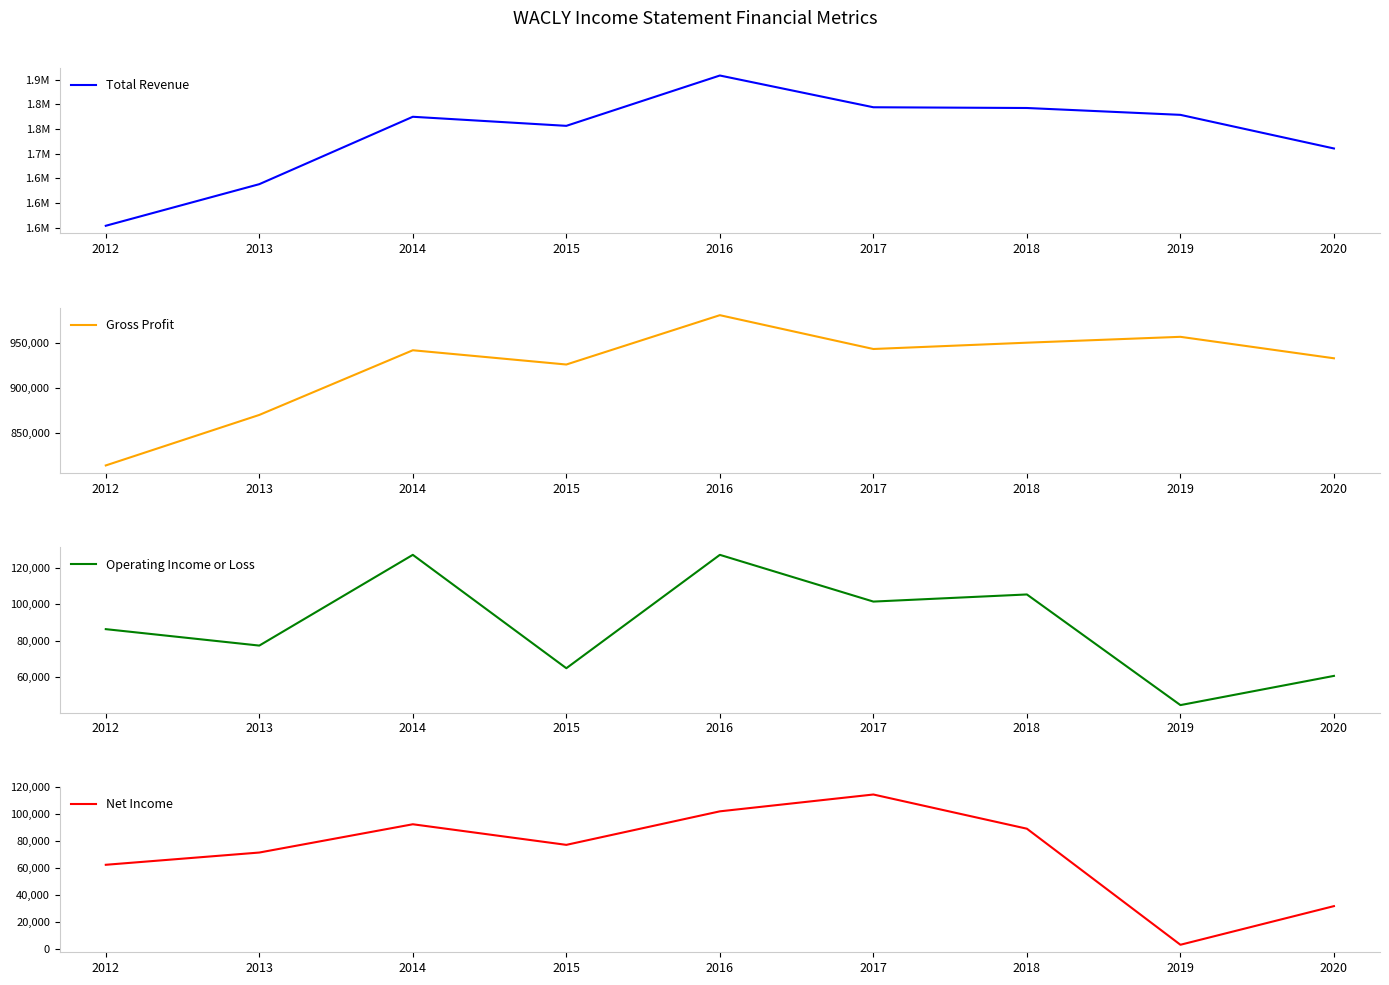

What is the minimum value shown in the chart?

3100